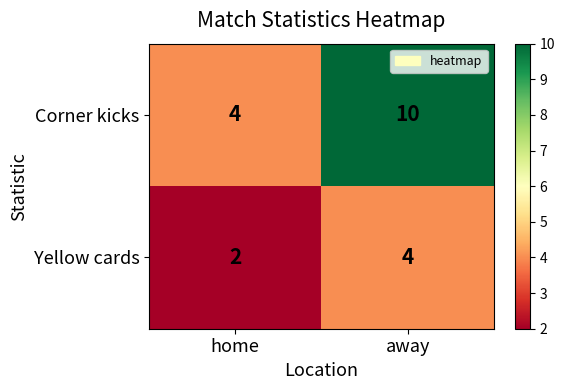

At which label is Corner kicks closest to 7?

home